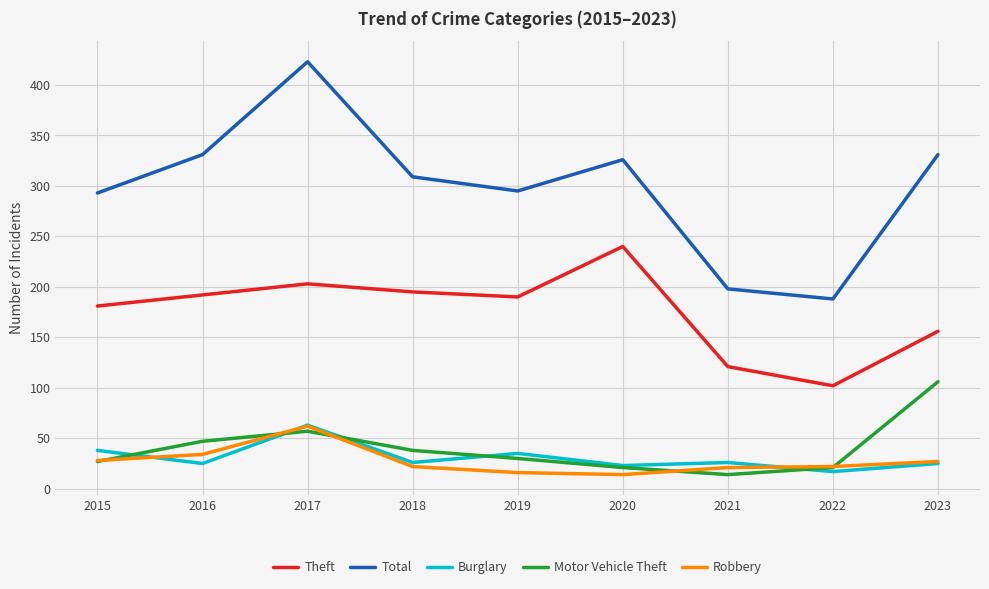

What are all the series names shown in the legend?

Theft, Total, Burglary, Motor Vehicle Theft, Robbery